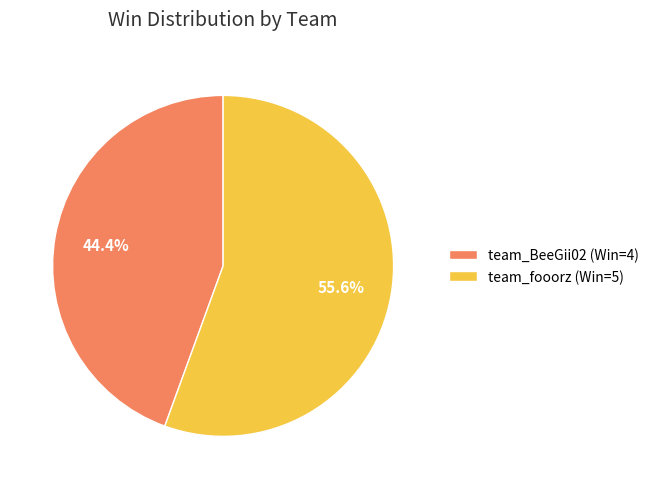

To the nearest percent, what percentage of the pie is team_BeeGii02?

44%